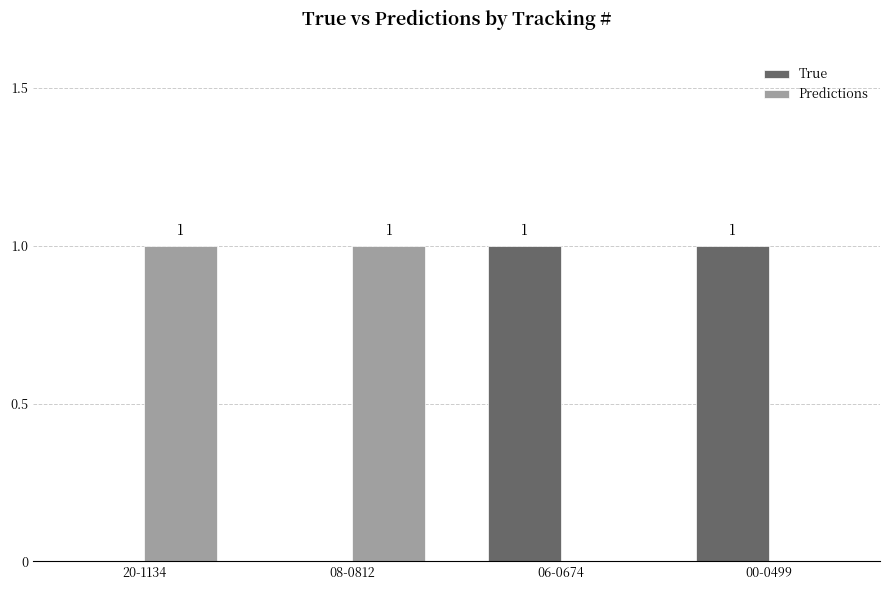

Reading left to right, transcribe all the data shown in this chart.

True: 0	0	1	1
Predictions: 1	1	0	0